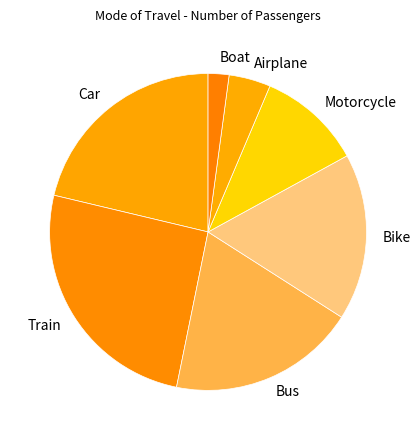

How many segments does this pie chart have?

7